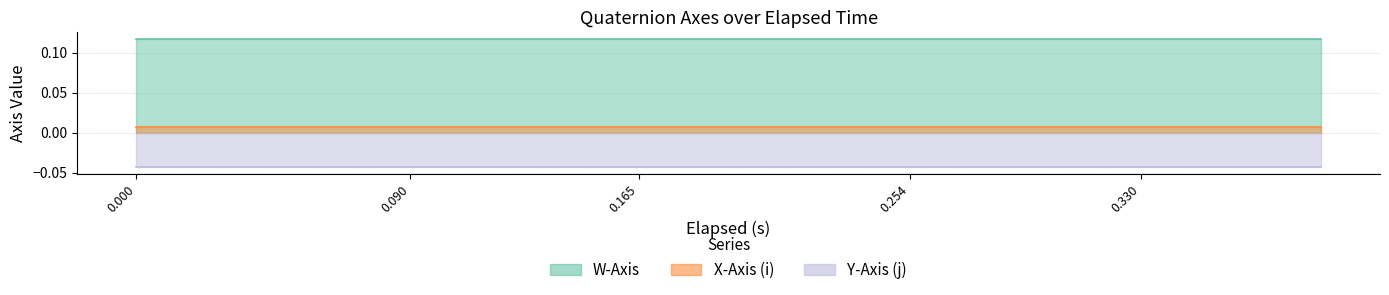

List the labels in order of W-Axis value, largest first.

0.0, 0.03, 0.045, 0.06, 0.09, 0.105, 0.122, 0.15, 0.165, 0.18, 0.211, 0.225, 0.254, 0.27, 0.285, 0.315, 0.33, 0.344, 0.375, 0.389